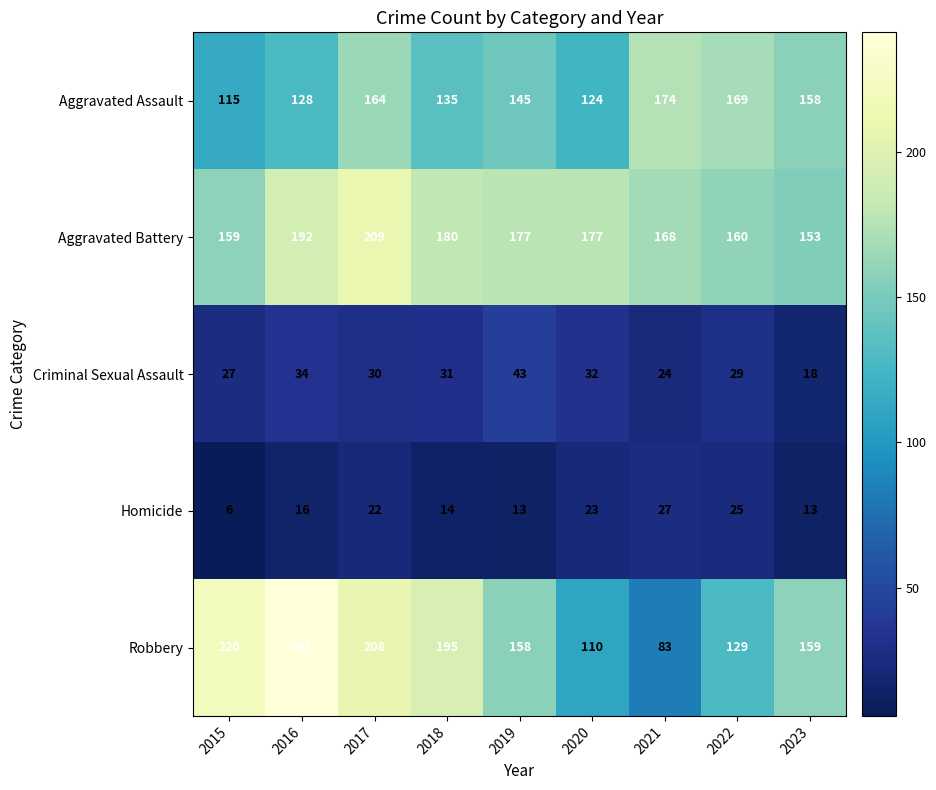

At which category is the sum across all series the highest?

2017